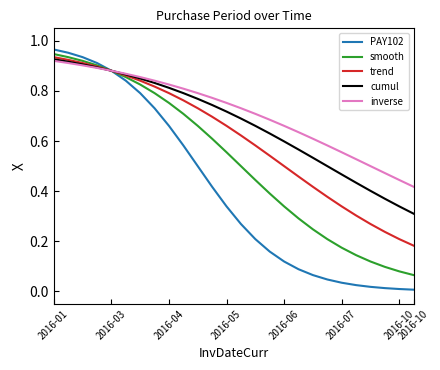

Which series has the largest total across all categories?

inverse